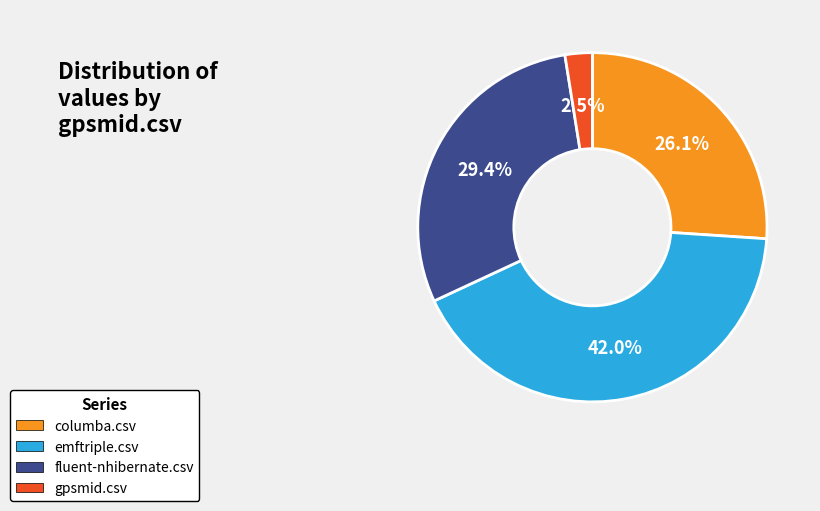

Which slice is the largest?

emftriple.csv